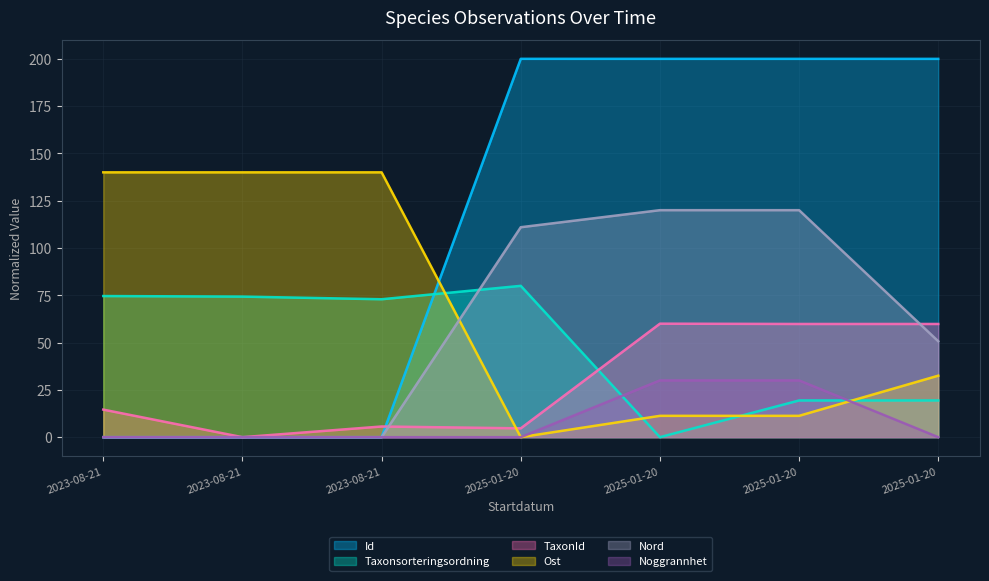

What is the difference between the maximum and second lowest values in the Taxonsorteringsordning series?

60.6